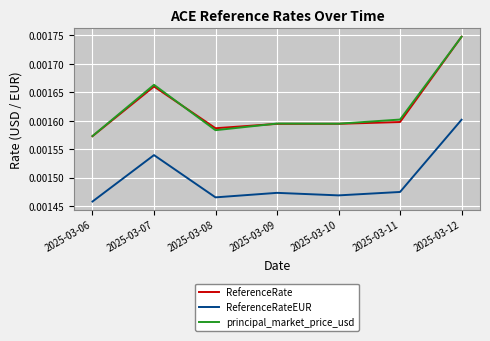

Where is ReferenceRateEUR nearest to the value 0?

2025-03-06